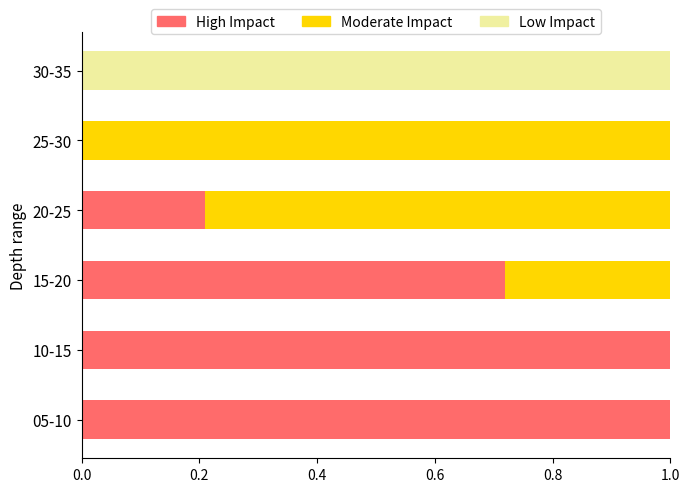

What is the maximum value for High Impact?

1.0